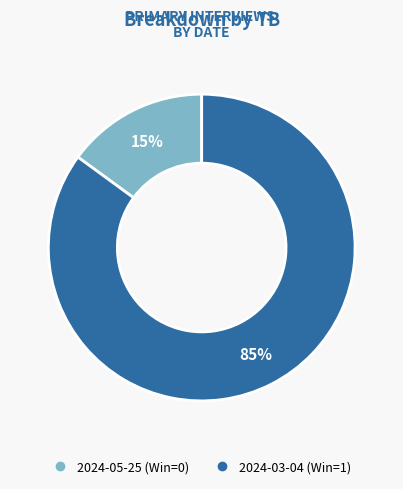

Rank the categories by value from highest to lowest.

2024-03-04 (Win=1), 2024-05-25 (Win=0)